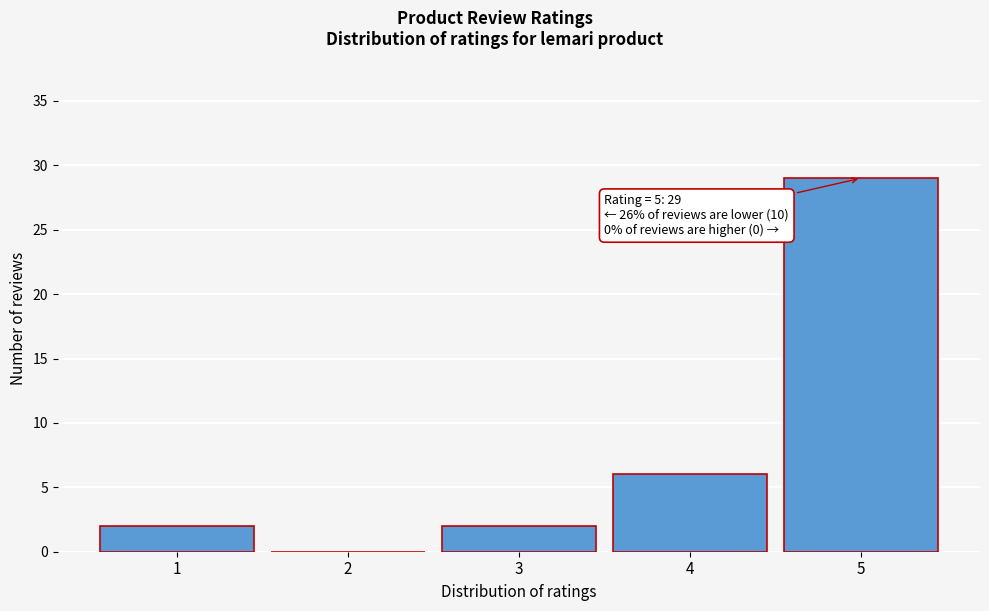

Reading right to left, extract all data points from this chart.

5=29	4=6	3=2	2=0	1=2